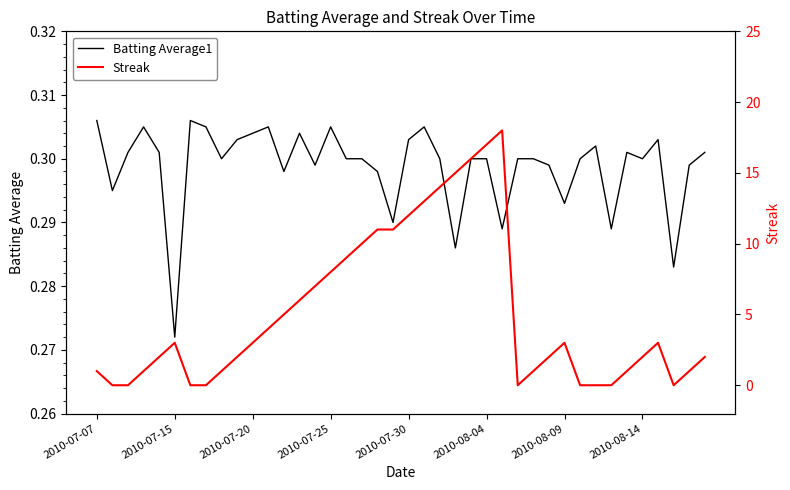

True or false: Batting Average1 and Streak cross at least once.

True